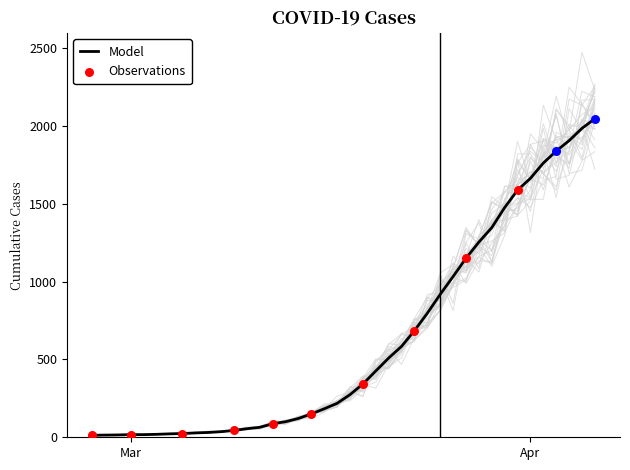

What is the change in value from 2020-03-01 to 2020-03-30?

+1459